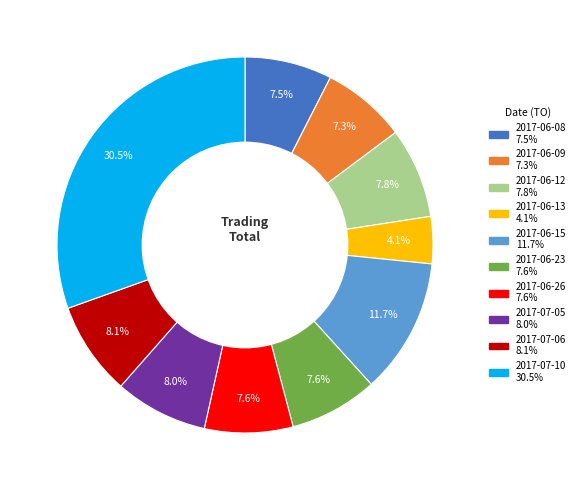

Count the number of slices in the pie.

10